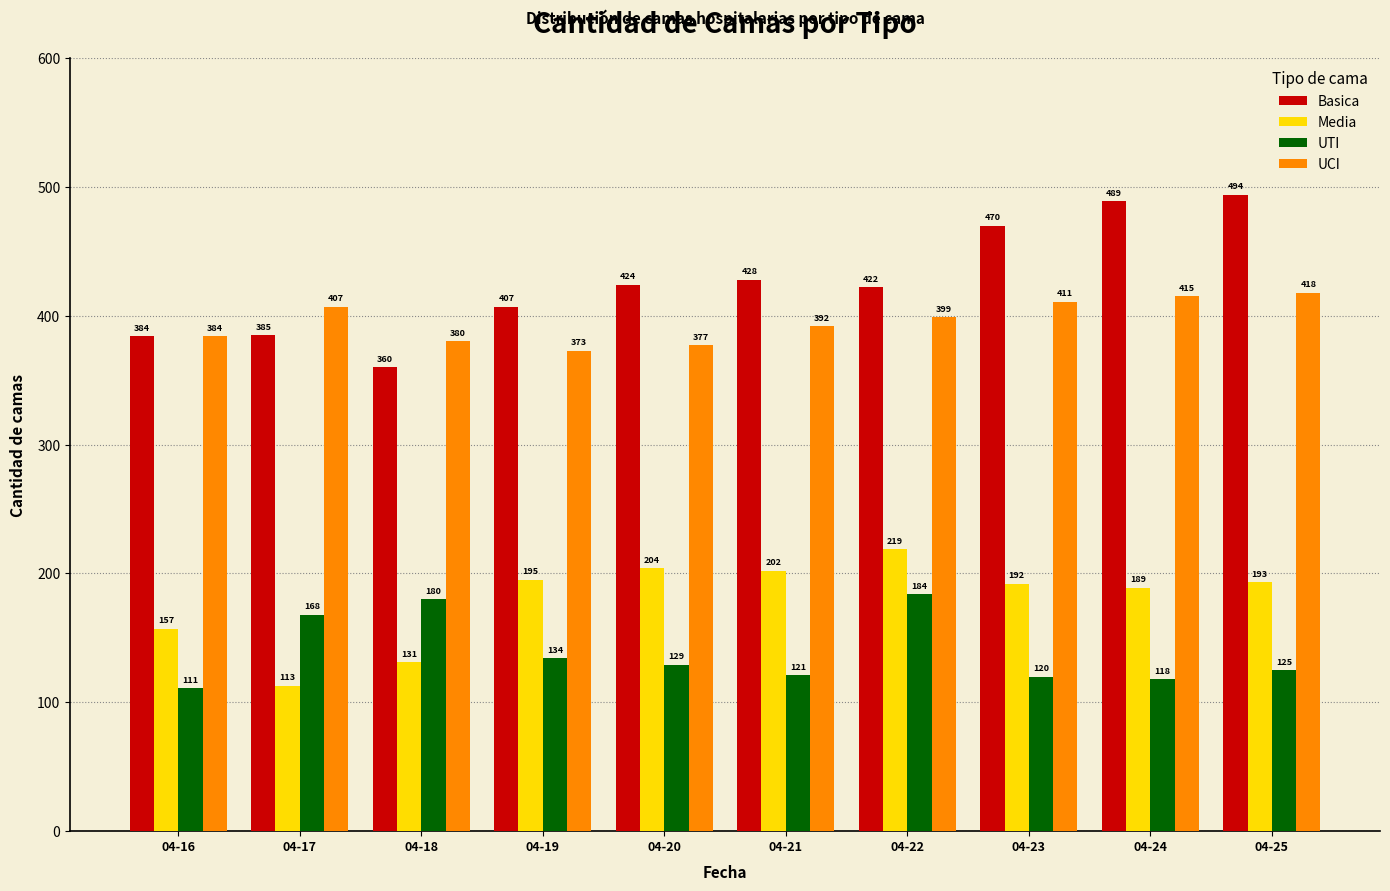

How many series are shown in this chart?

4